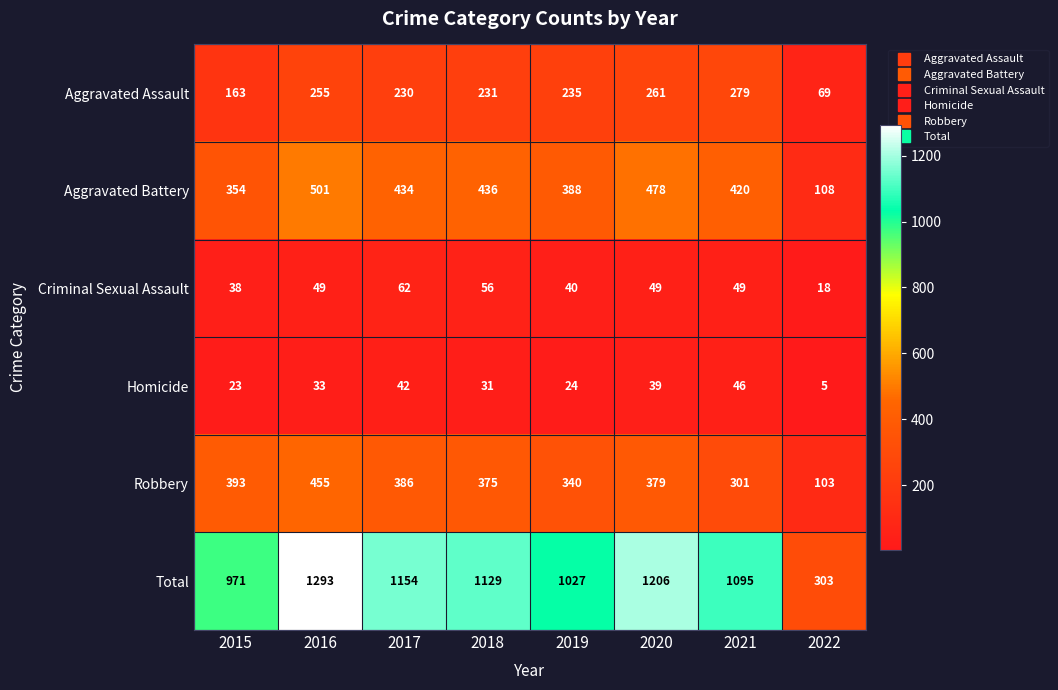

How many series are shown in this chart?

6